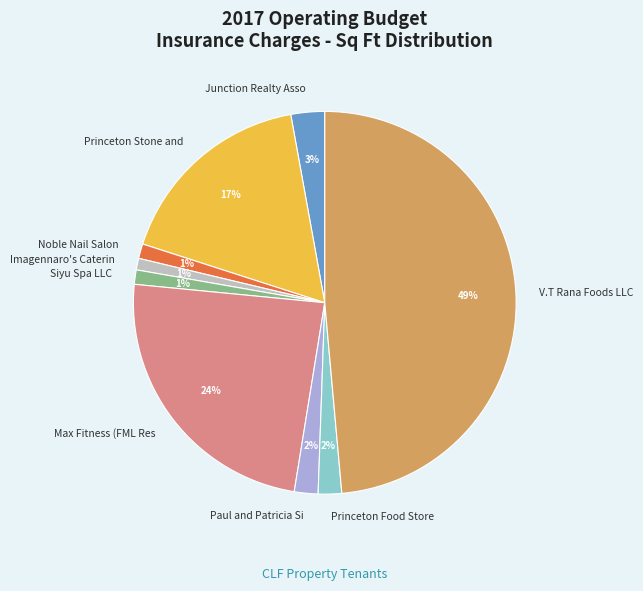

Between Princeton Food Store and Noble Nail Salon, which is larger?

Princeton Food Store